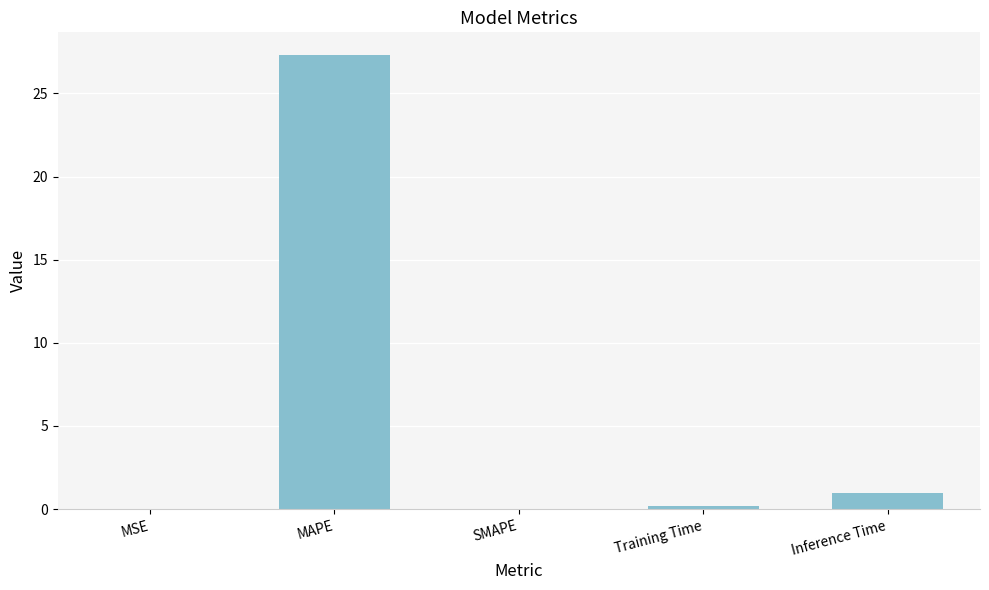

How many distinct data groups are displayed?

1